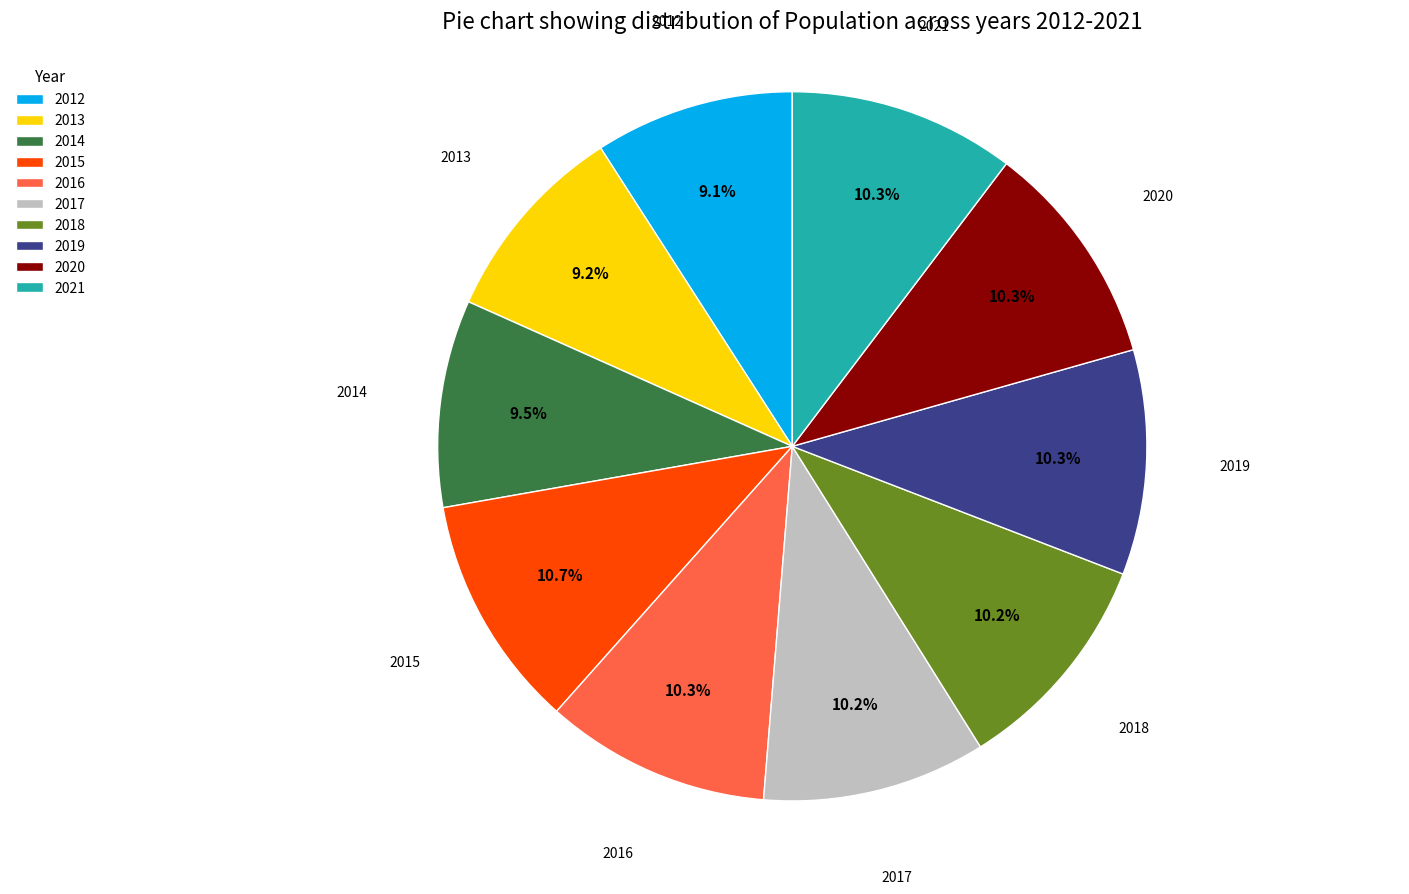

How many slices are in this pie chart?

10